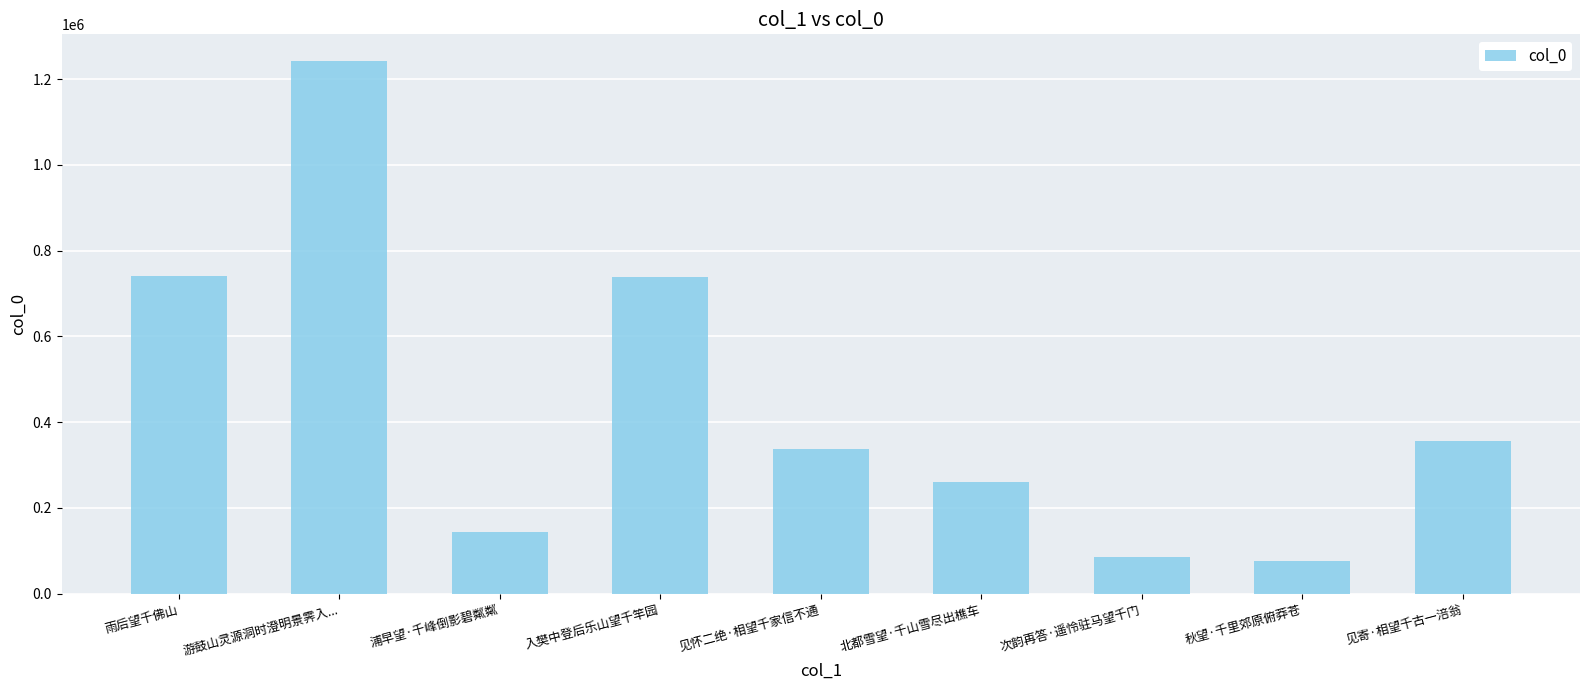

What is the difference between the maximum and minimum values?

1166453